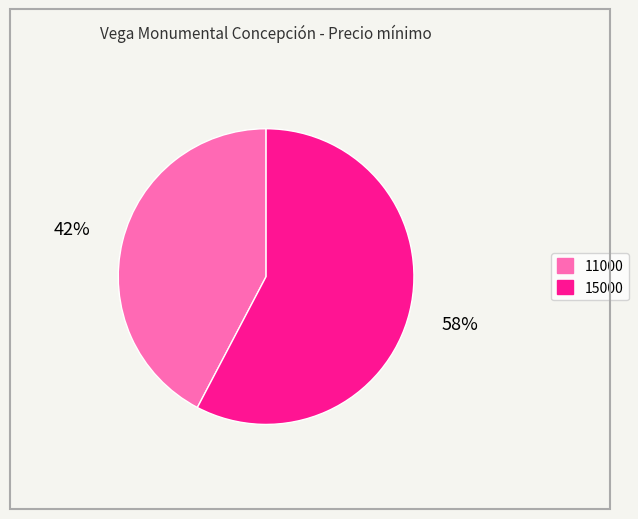

Which has a higher value, 15000 or 11000?

15000